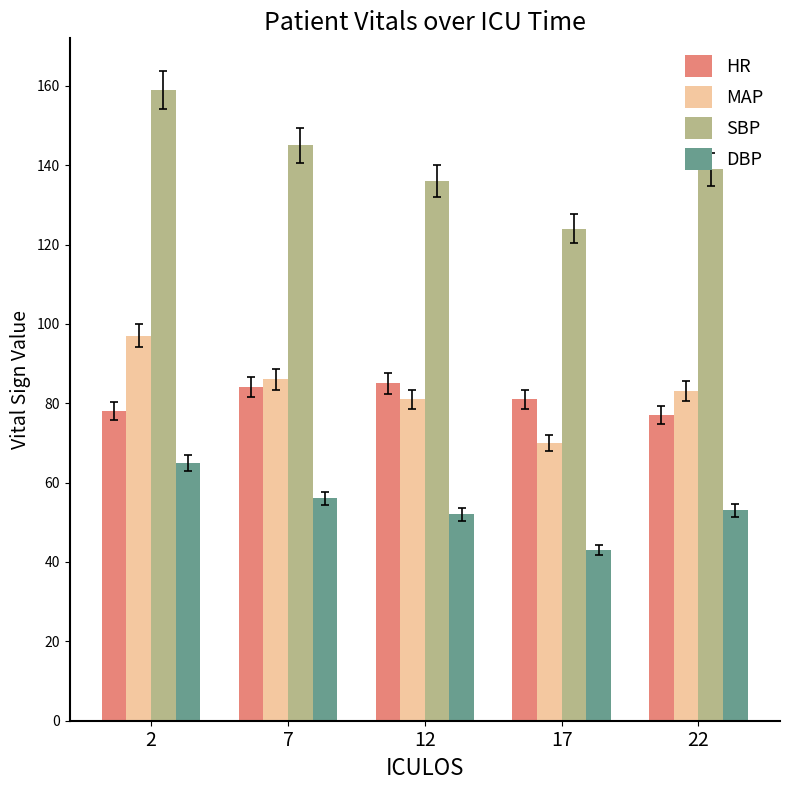

What is the difference between the DBP values at 17 and 12?

9